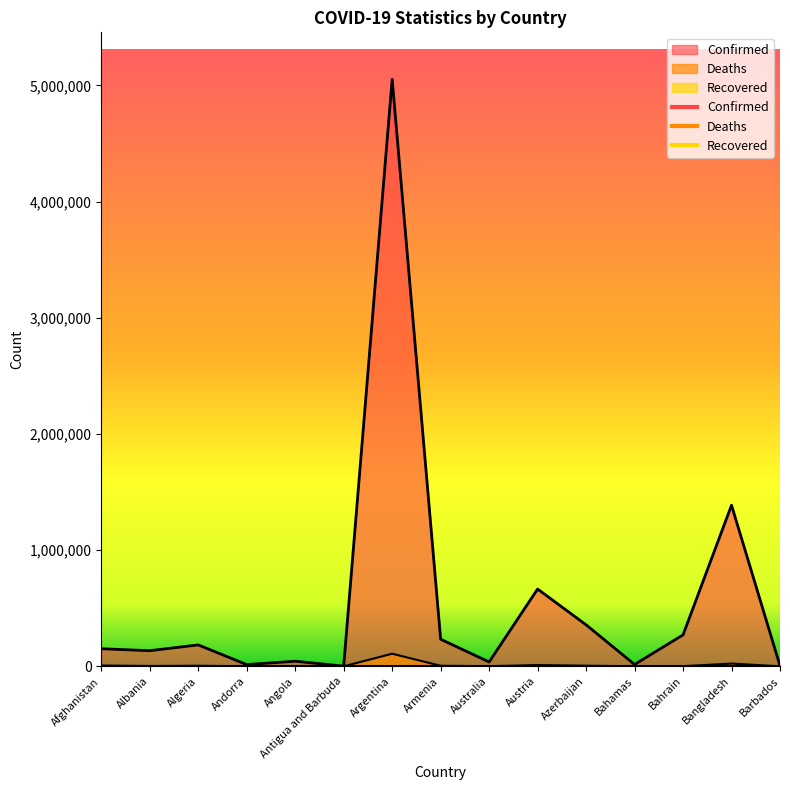

True or false: Confirmed and Deaths cross at least once.

False